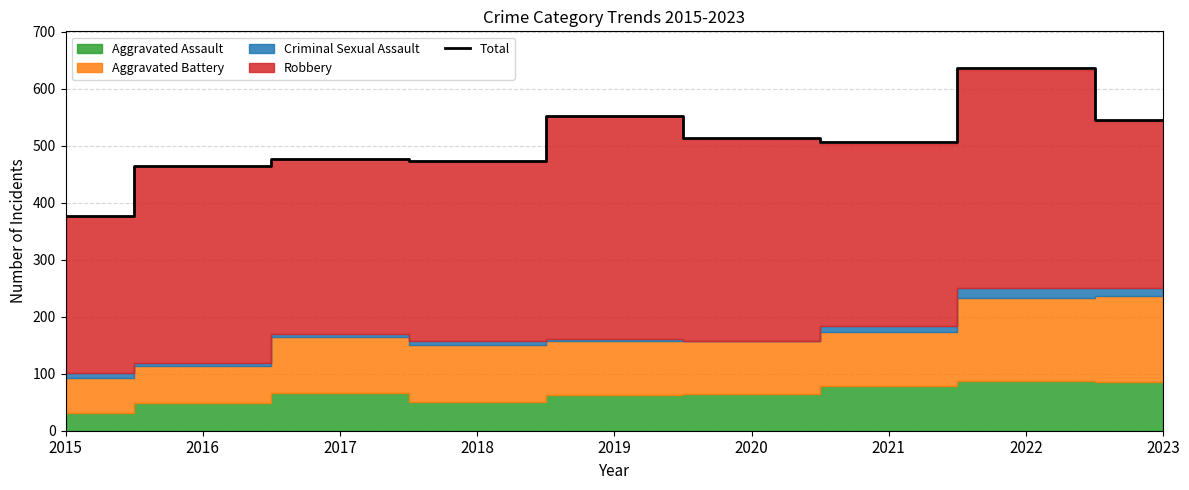

What is the sum of all values?

4547